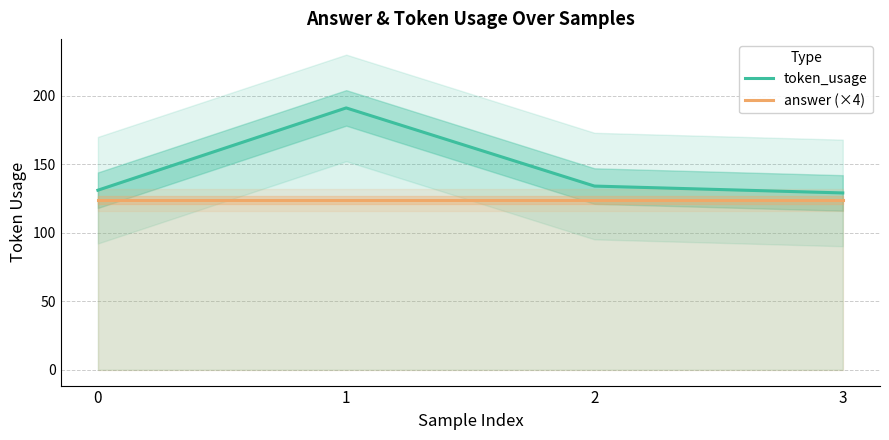

How many series are shown in this chart?

2